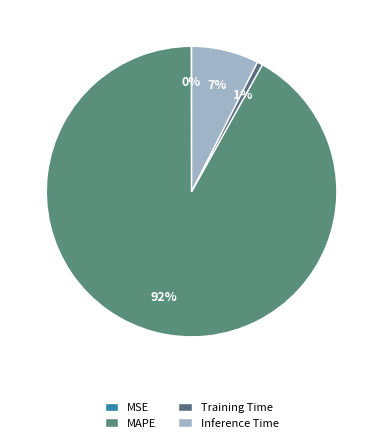

Is it true that Training Time is 1% of the pie?

True